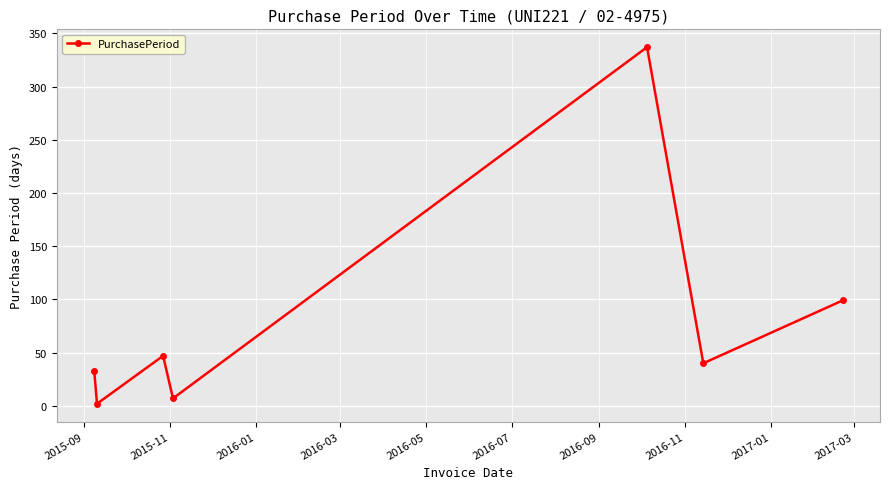

True or false: the data has more than 2 interior local peaks.

False